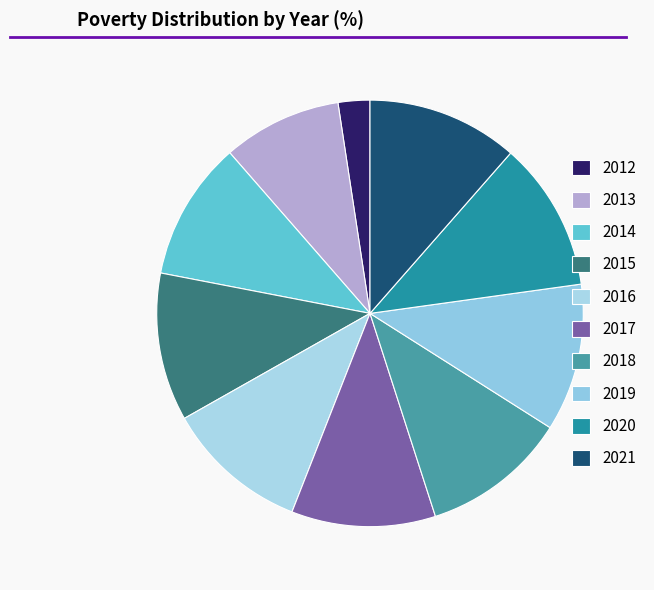

Is it true that 2014 is 23% of the pie?

False